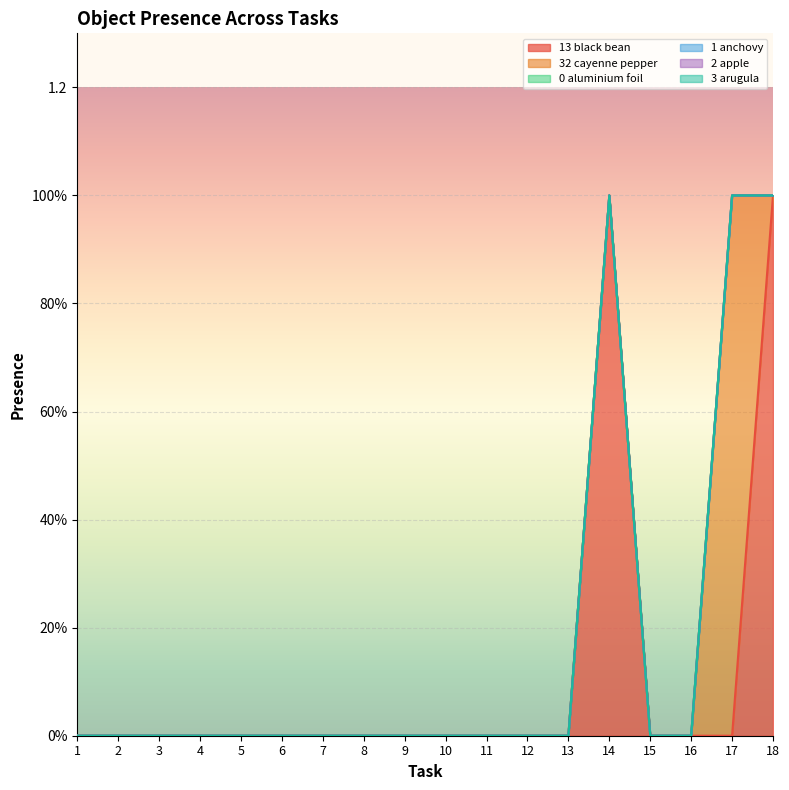

What is the difference between the maximum and minimum values in the Object_32_cayenne pepper series?

1